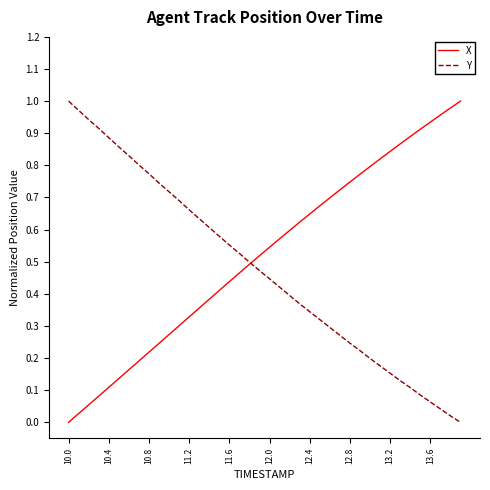

At which label does X reach its minimum?

10.0